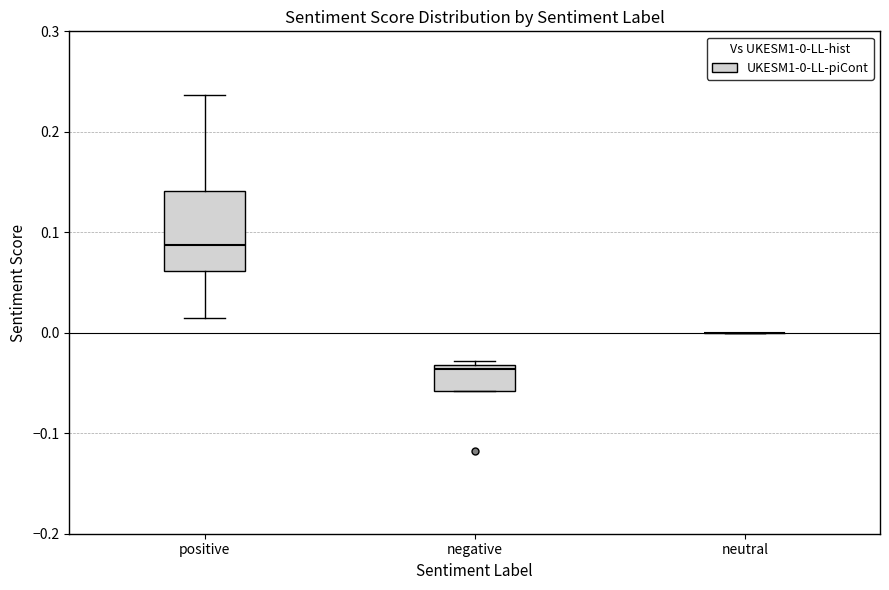

Which box is the tallest, from its lower edge to its upper edge?

positive